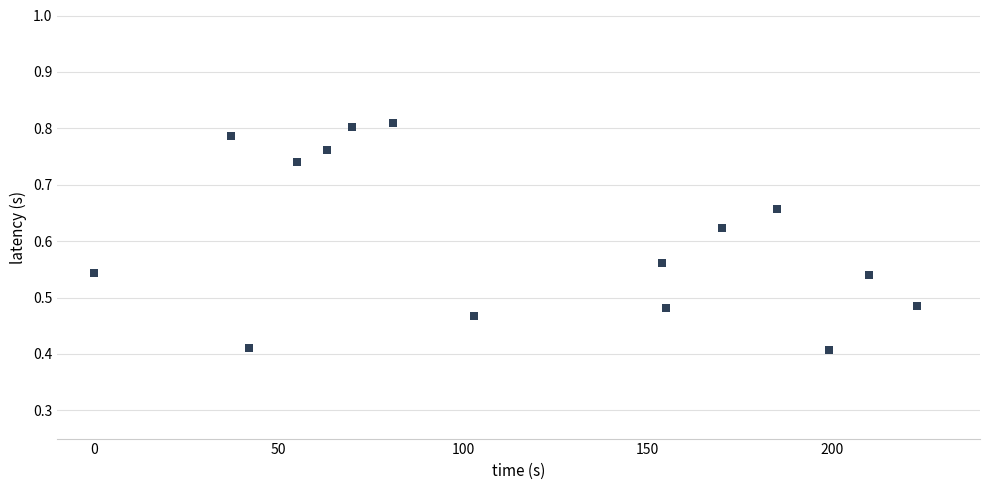

What is the range of X values (max minus min)?

223.0